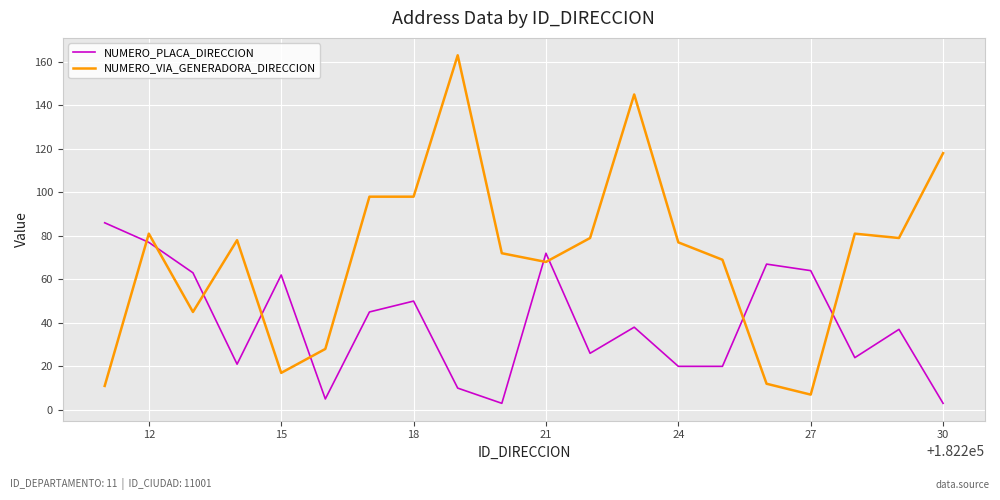

Which series ends up on top after the final intersection of NUMERO_PLACA_DIRECCION and NUMERO_VIA_GENERADORA_DIRECCION?

NUMERO_VIA_GENERADORA_DIRECCION